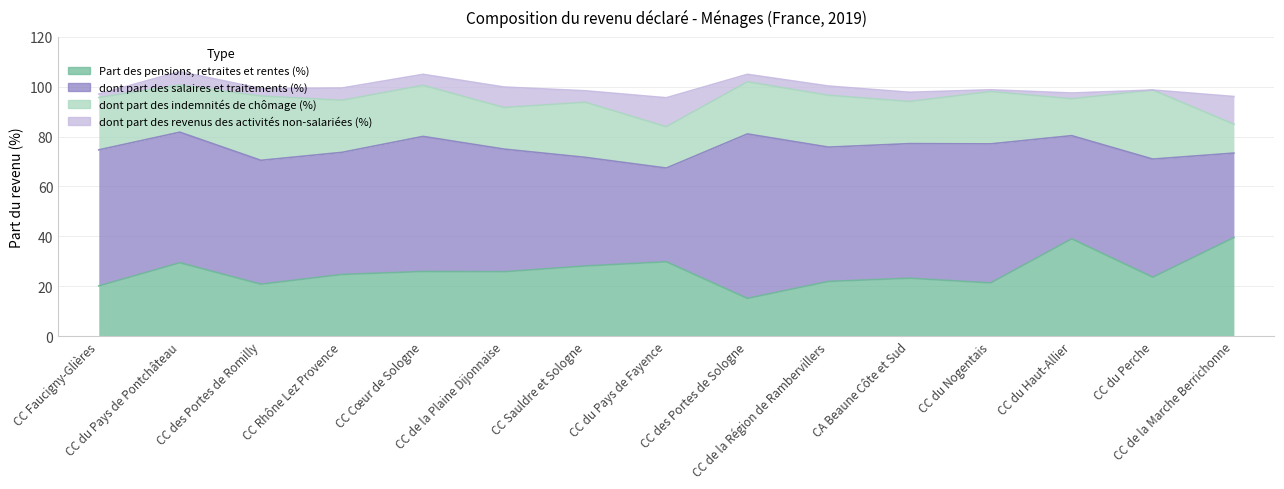

Which series changed the most between CC du Pays de Fayence and CC de la Marche Berrichonne?

Part des pensions, retraites et rentes (%)